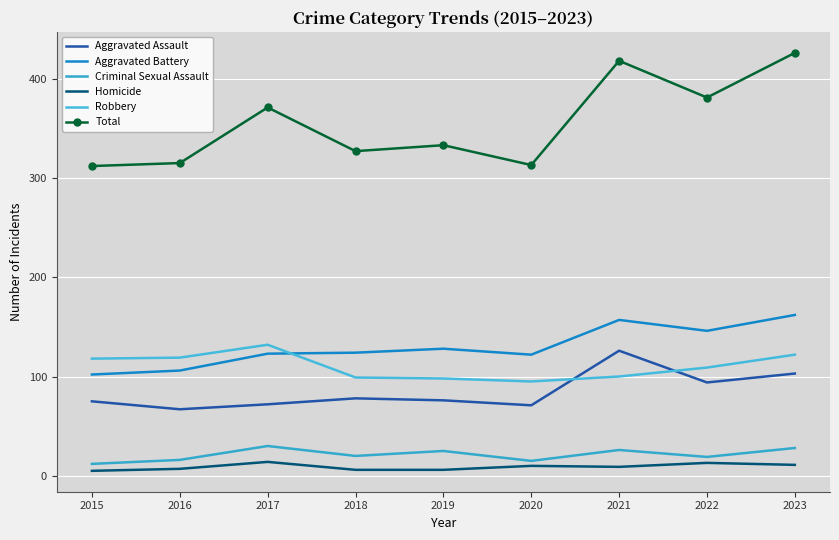

Which series changed the most between 2015 and 2023?

Total